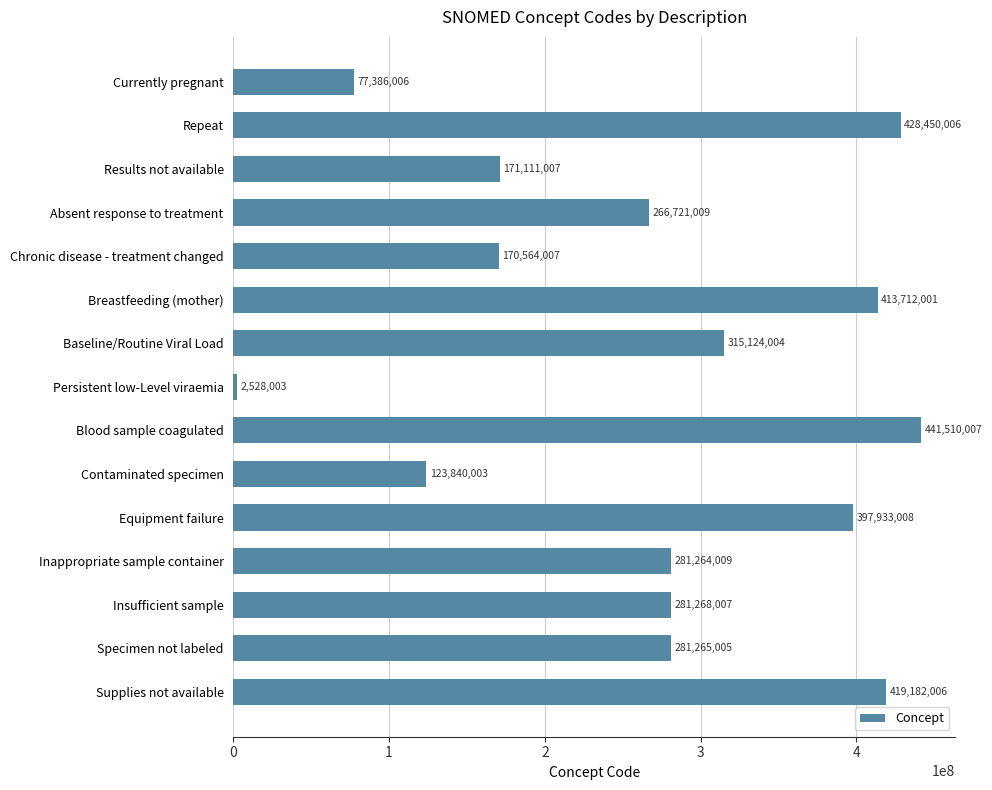

Reading top to bottom, what are all the values shown in this chart?

77386006	428450006	171111007	266721009	170564007	413712001	315124004	2528003	441510007	123840003	397933008	281264009	281268007	281265005	419182006